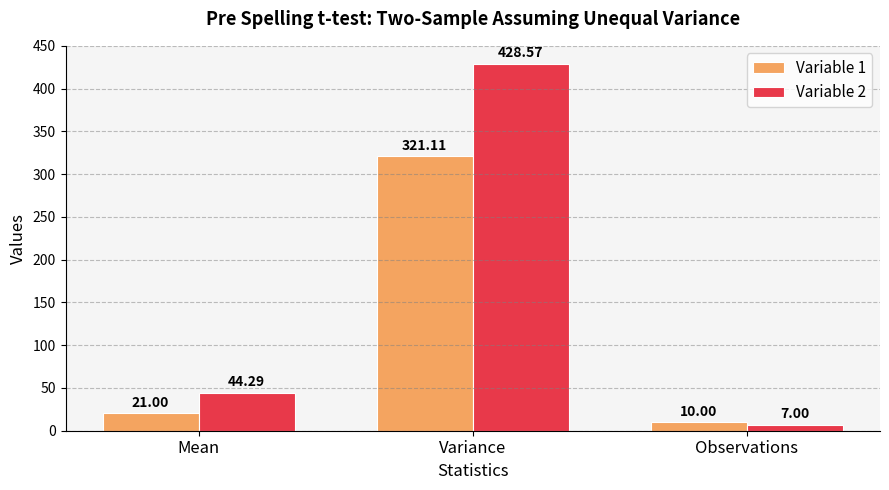

Rank the series by their average value, from highest to lowest.

Variable 2, Variable 1